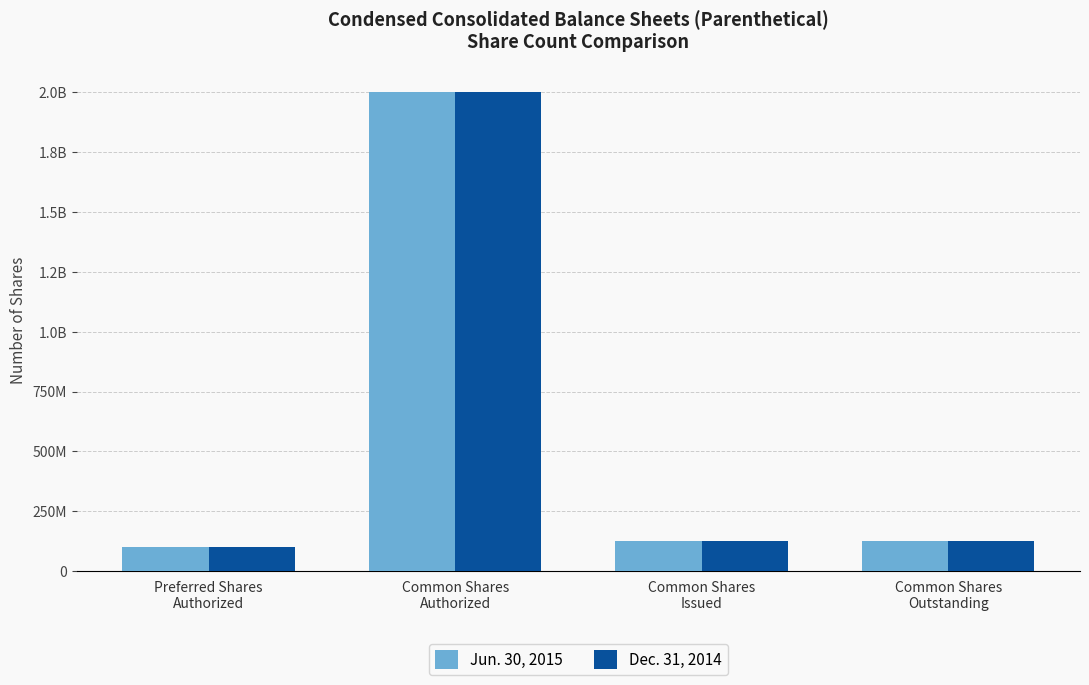

Between Common Shares
Authorized and Common Shares
Issued, which series saw the biggest shift?

Dec. 31, 2014